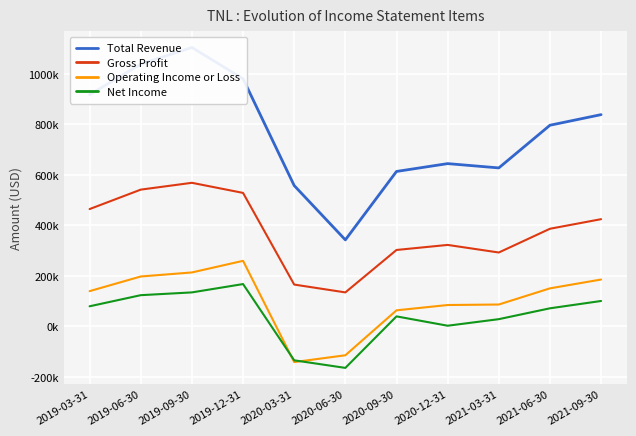

Which category has the highest value across all series?

2019-09-30